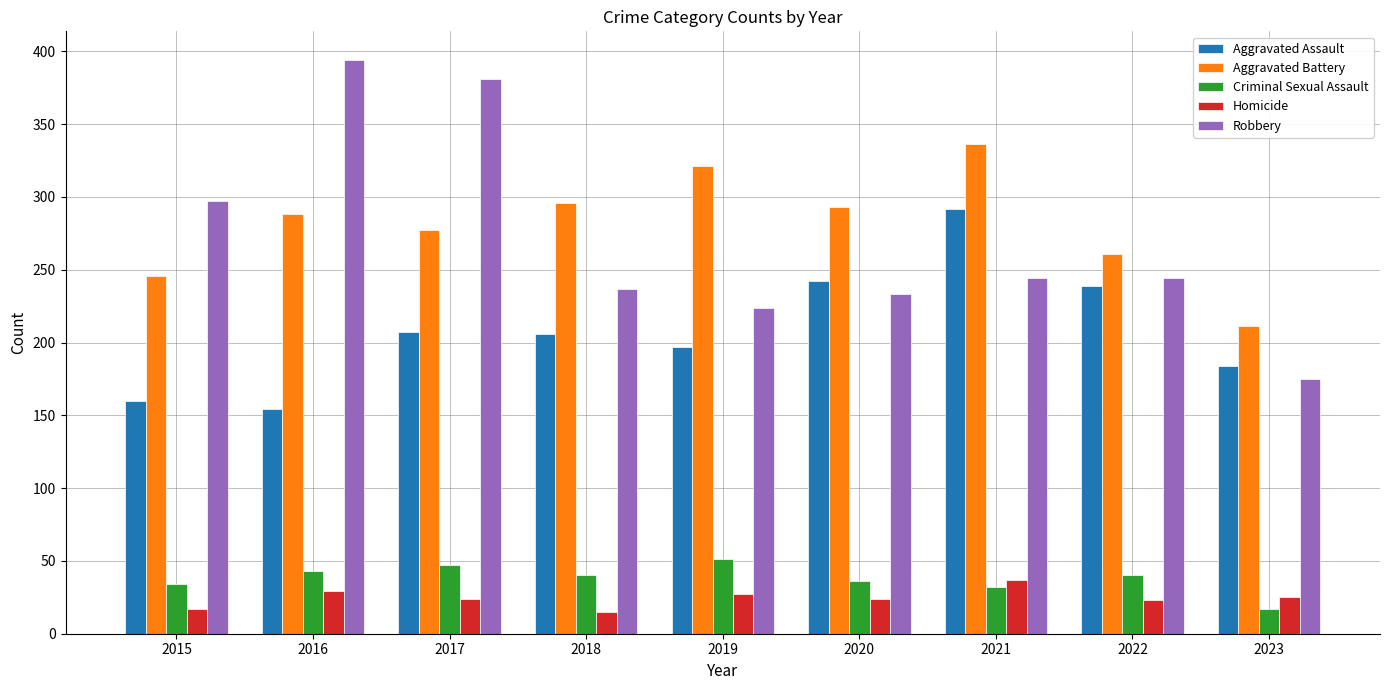

What is the average value of the Aggravated Battery series?

281